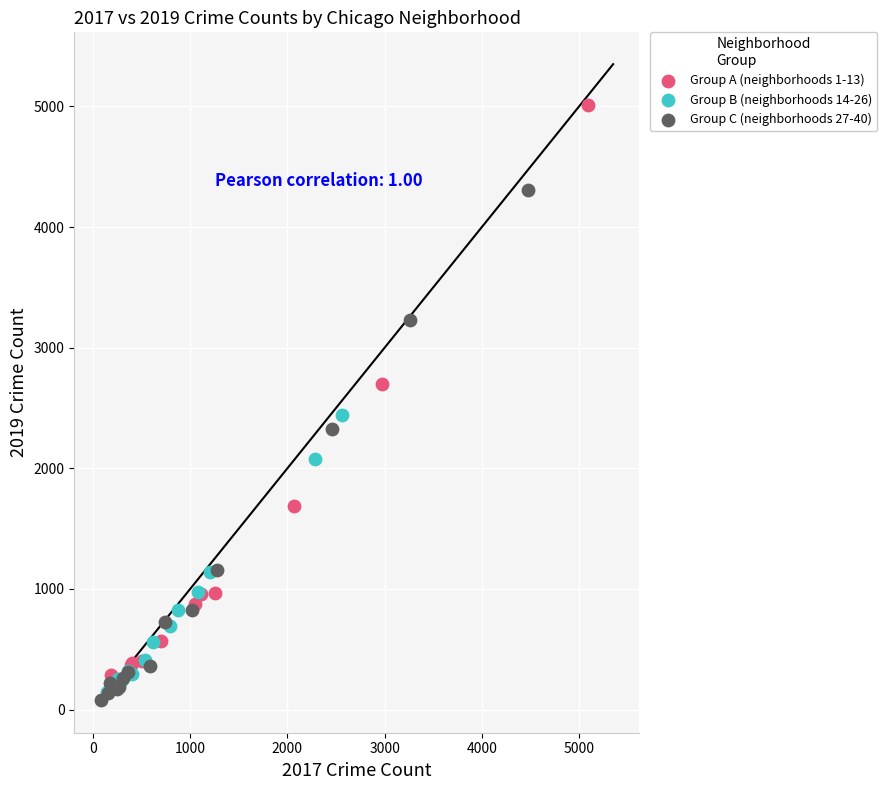

What are all the series names shown in the legend?

Group A (neighborhoods 1-13), Group B (neighborhoods 14-26), Group C (neighborhoods 27-40)